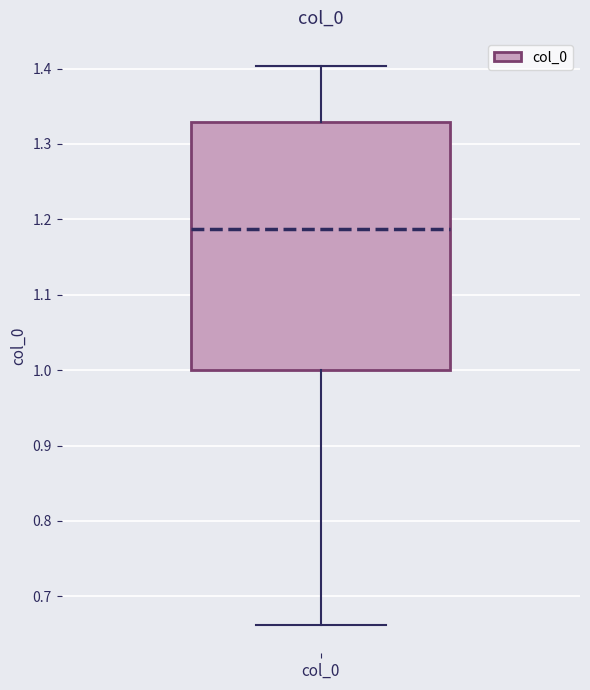

Where does the upper whisker of the box for col_0 end on the y-axis? The values are not printed on the chart, so give them approximately, as read against the axis.

1.40